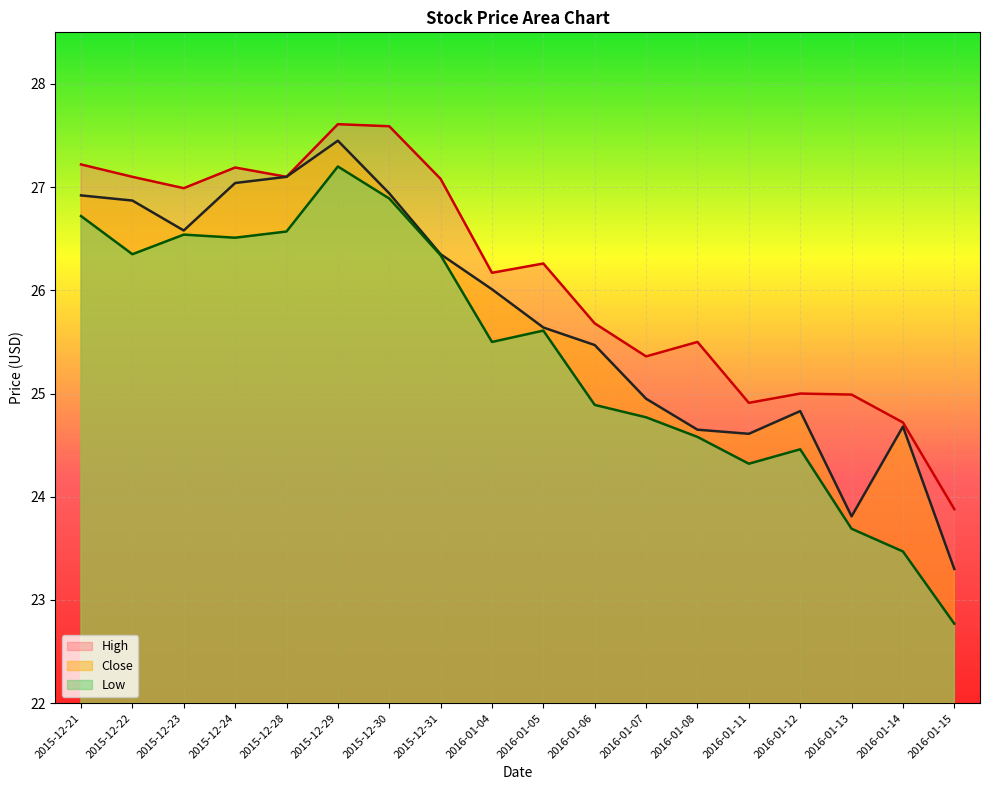

True or false: Low has a value of 23.7 at 2016-01-13.

True